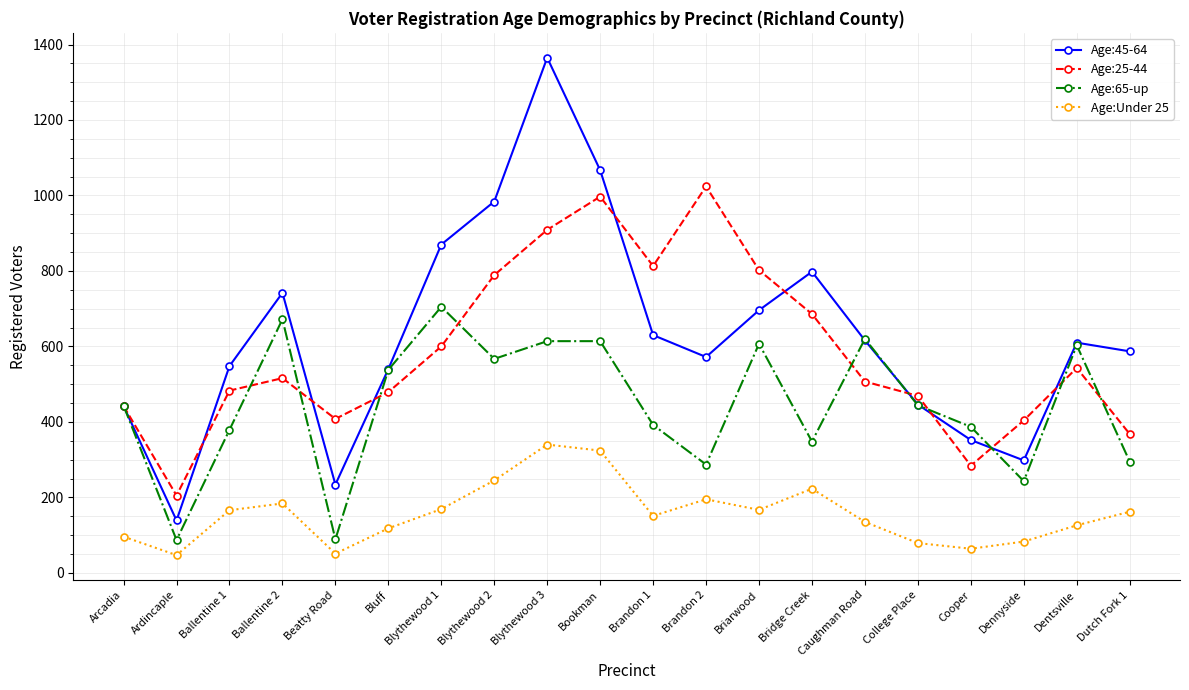

The value of Age:25-44 at Cooper is 191. True or false?

False